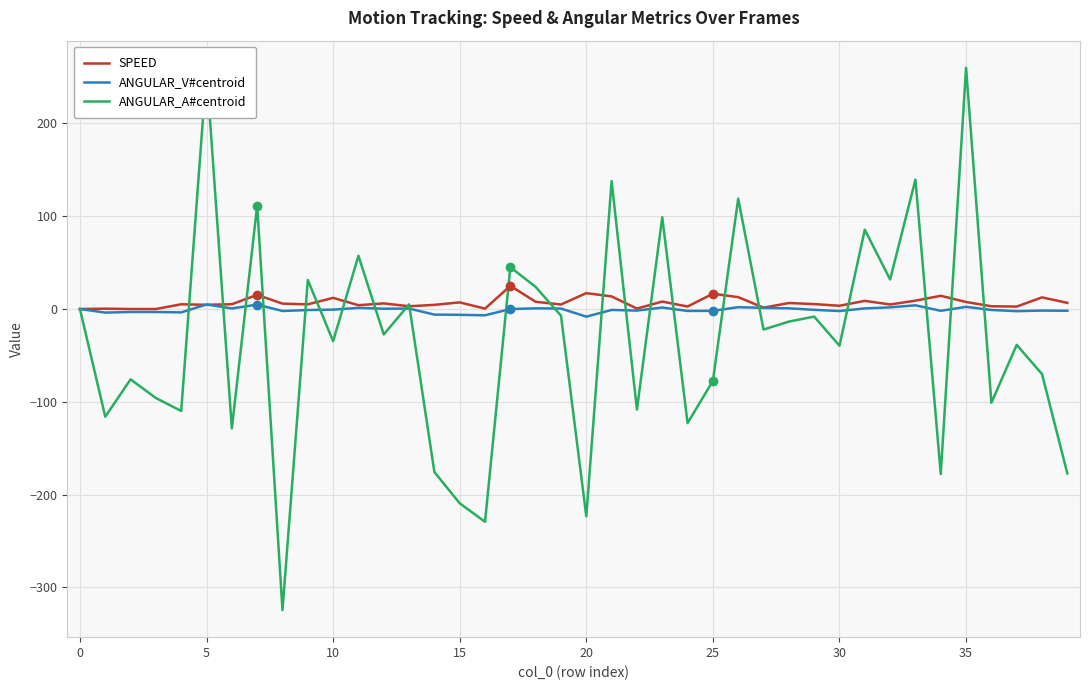

What is the maximum value shown in the chart?

259.9